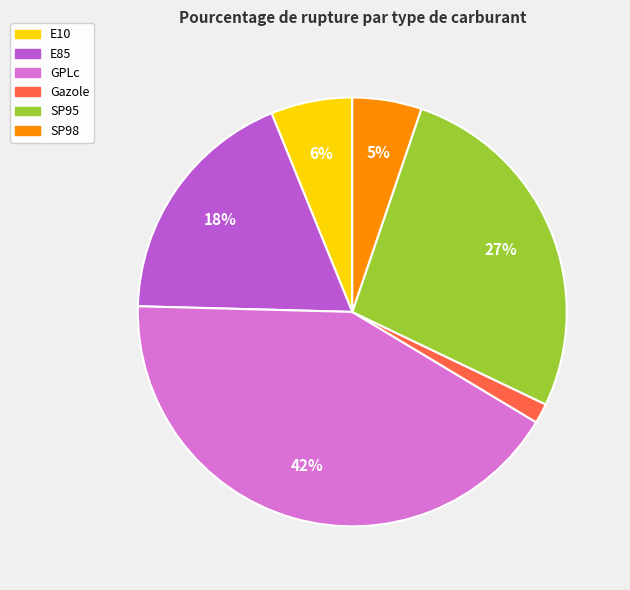

The E10 slice represents 1% of the pie. True or false?

False